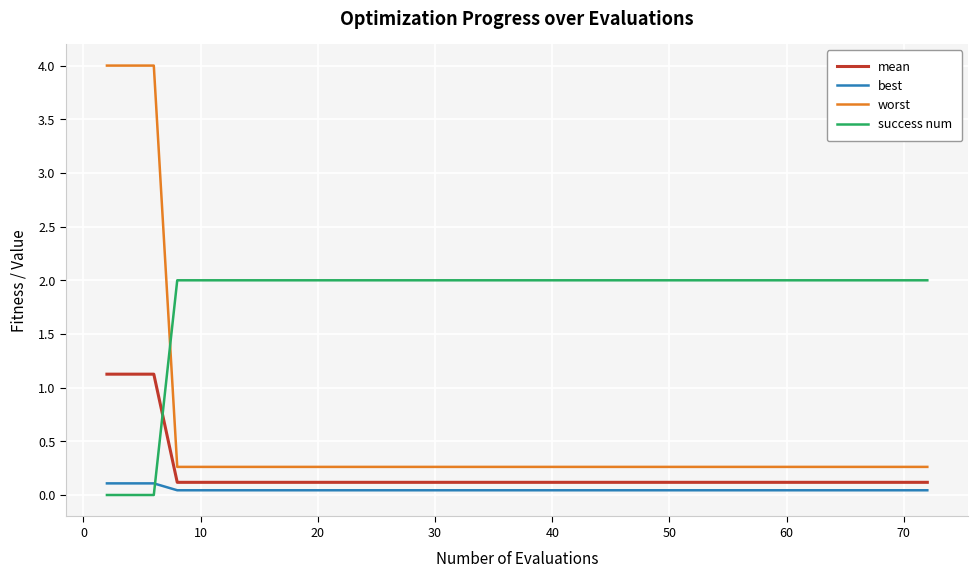

What is the sum of all worst values?

21.7